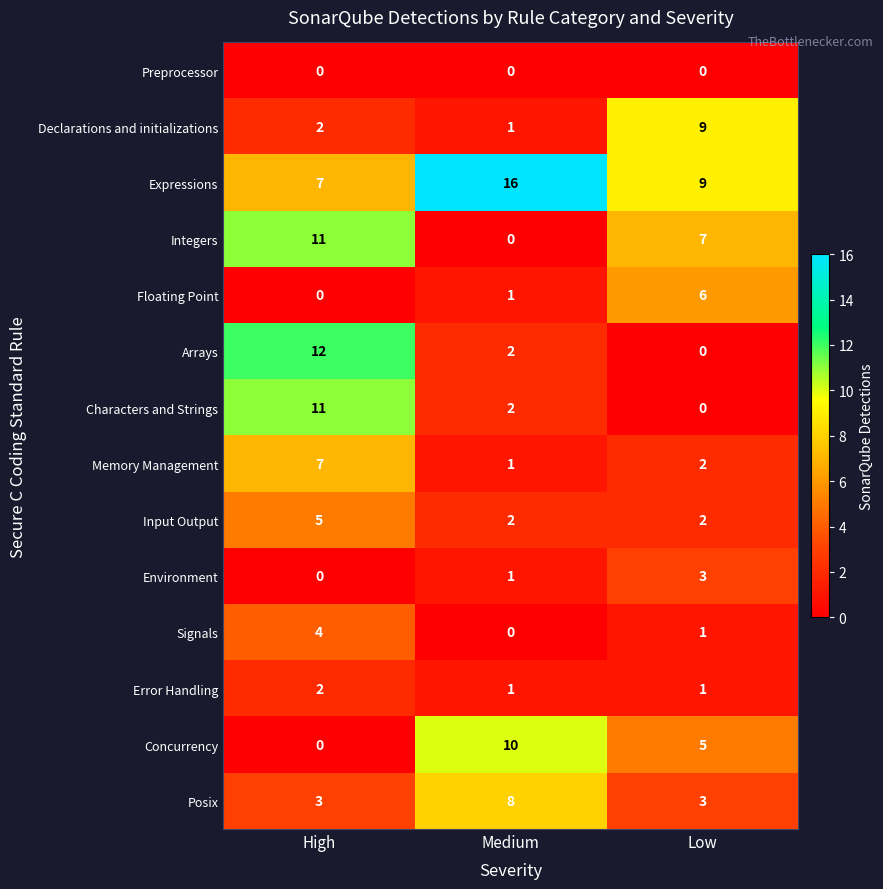

How many Posix values are between 3 and 8?

3